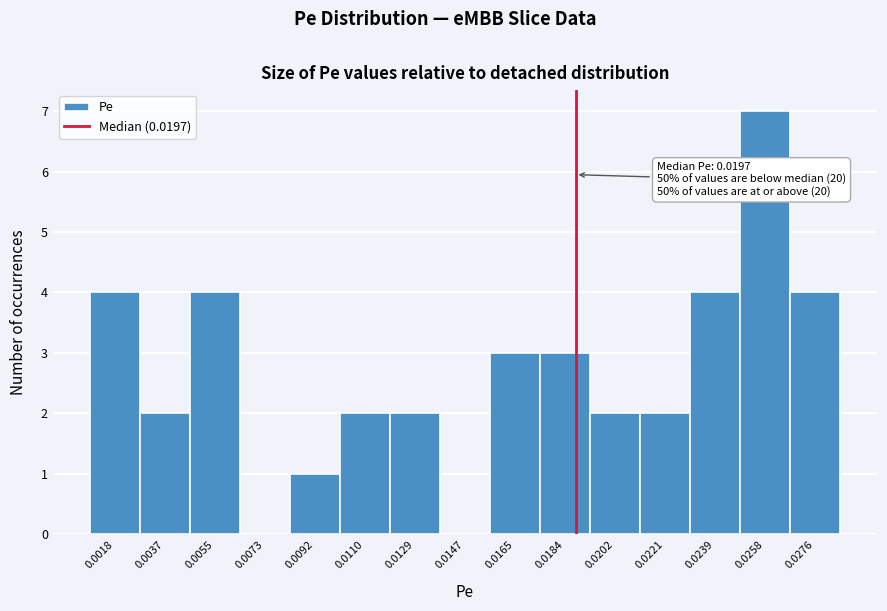

Reading left to right, transcribe all the data shown in this chart.

0.0018=4	0.0037=2	0.0055=4	0.0073=0	0.0092=1	0.0110=2	0.0129=2	0.0147=0	0.0165=3	0.0184=3	0.0202=2	0.0221=2	0.0239=4	0.0258=7	0.0276=4